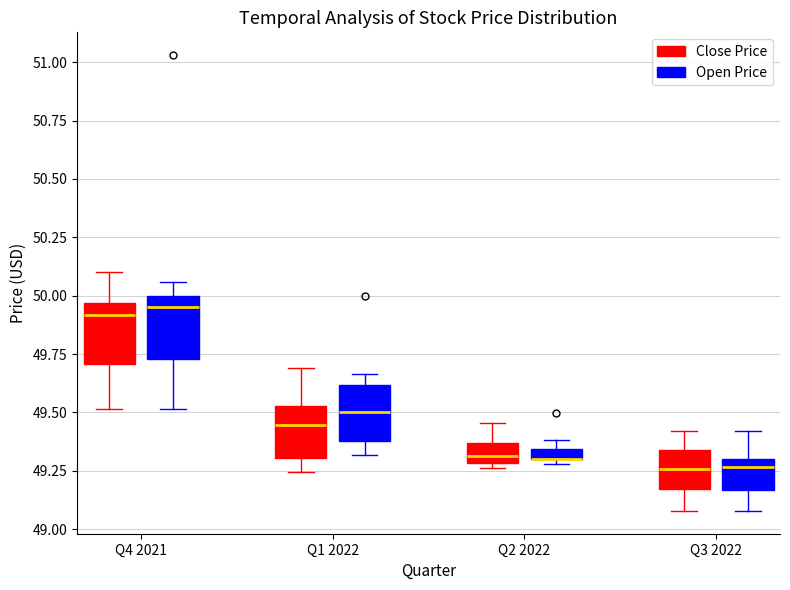

Where is the lower edge of the box for Q4 2021 (Open Price) on the y-axis? The values are not printed on the chart, so give them approximately, as read against the axis.

49.75